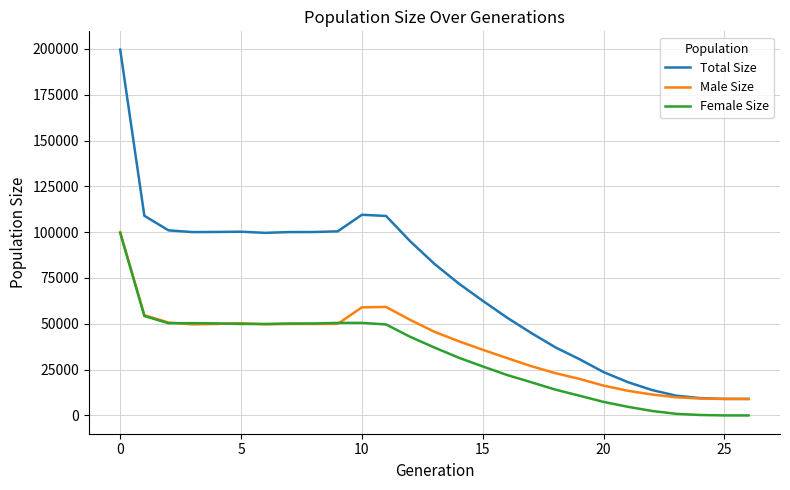

What is the greatest value displayed?

199624